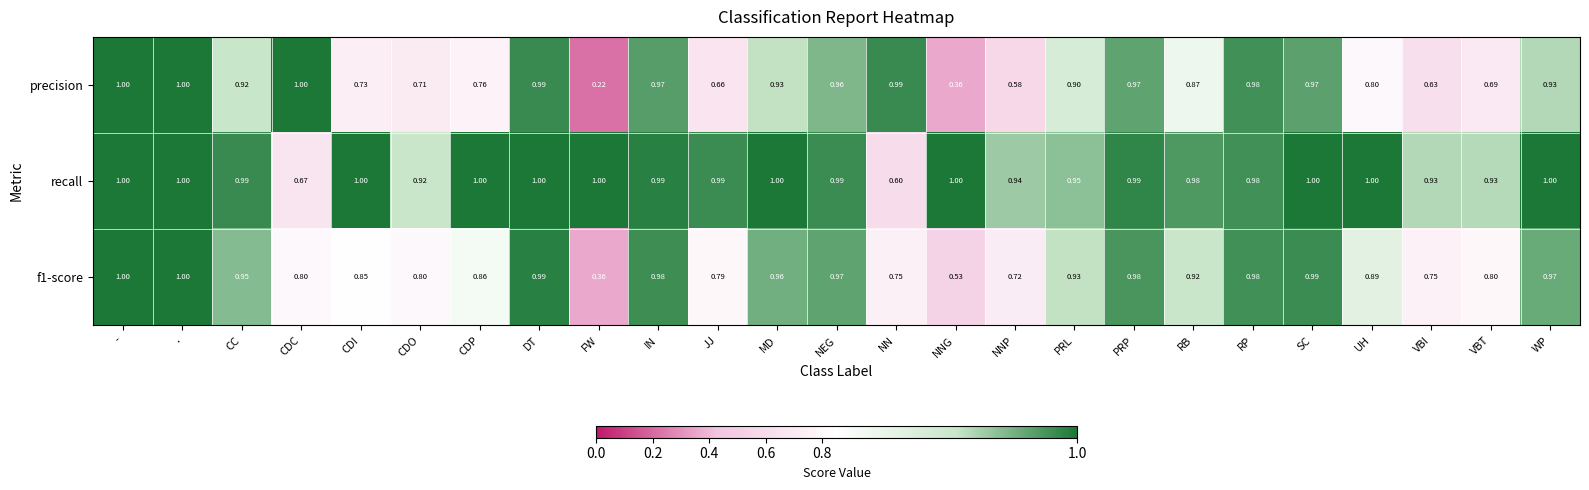

Is the value of precision at PRL greater than the value of recall at VBT?

No